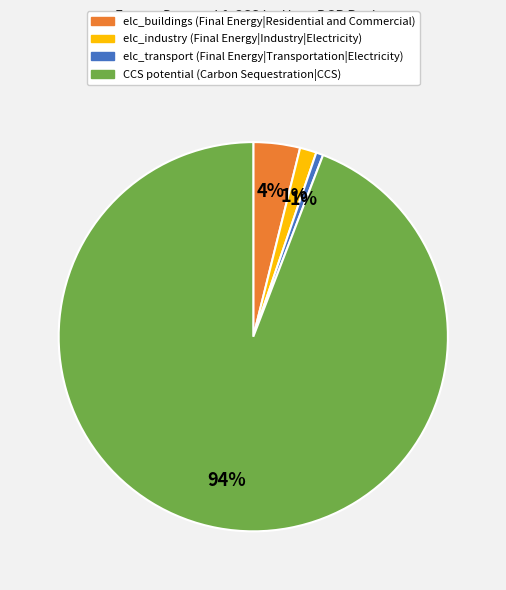

To the nearest percent, what is the average slice percentage?

25%